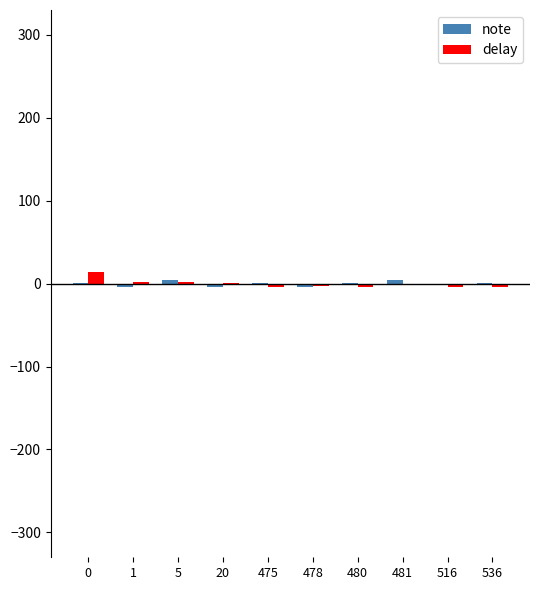

What is the highest value of the delay series?

14.4